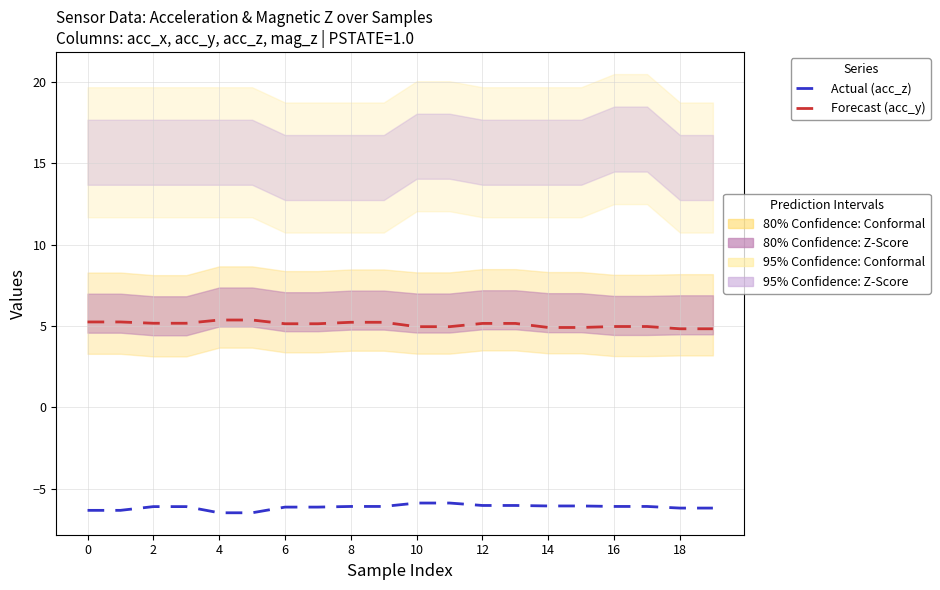

At which label does Forecast (acc_y) reach its minimum?

18